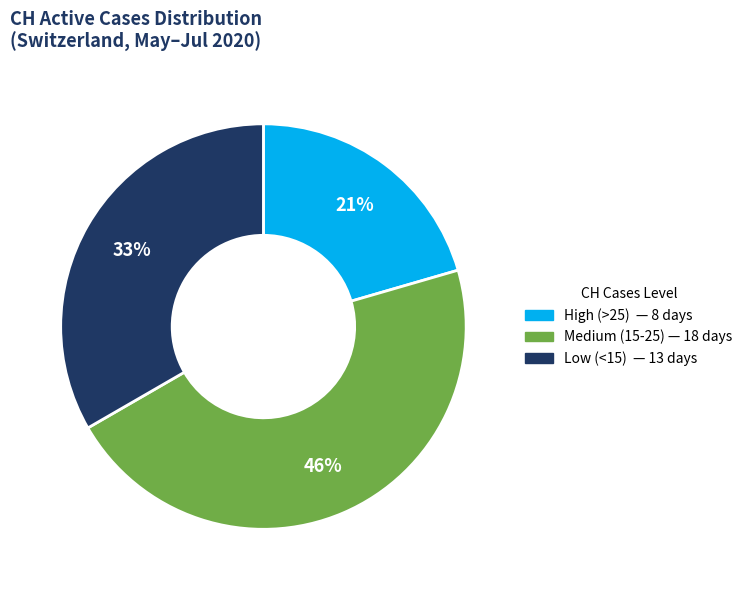

Is there any slice that represents more than half of the pie?

No